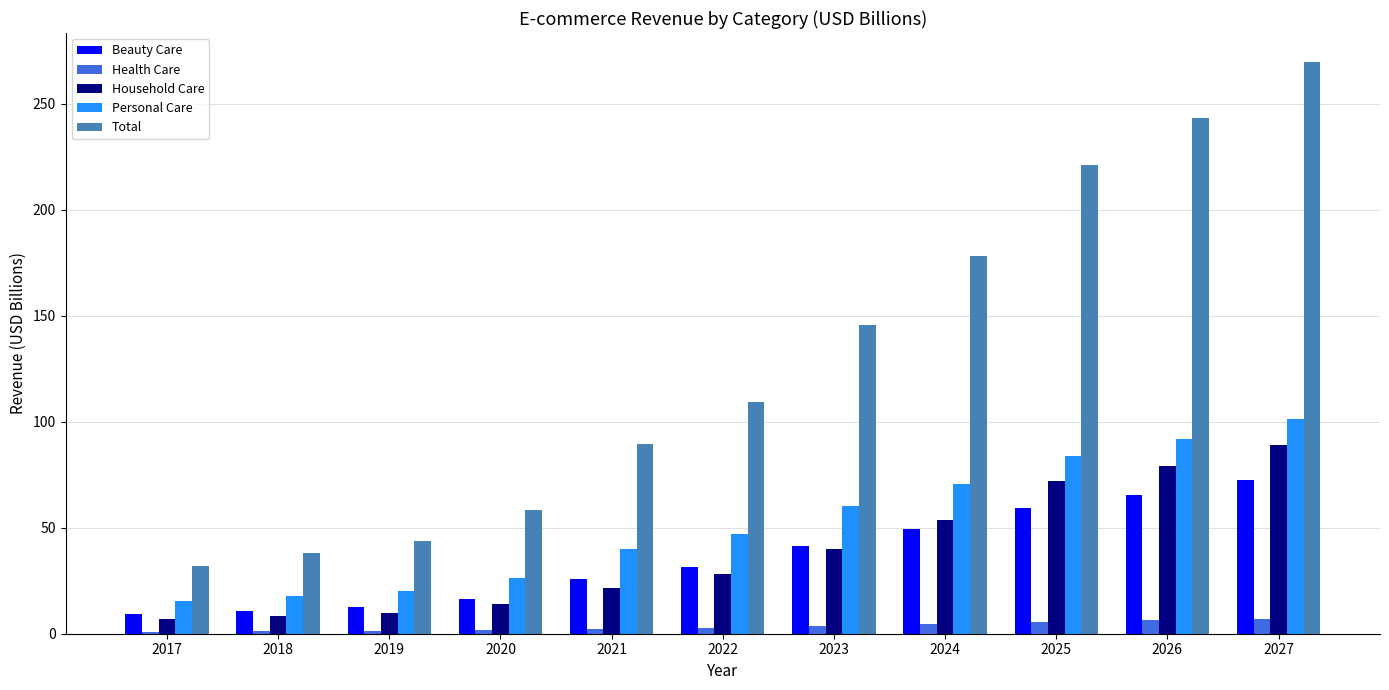

What is the highest value of the Health Care series?

7.0